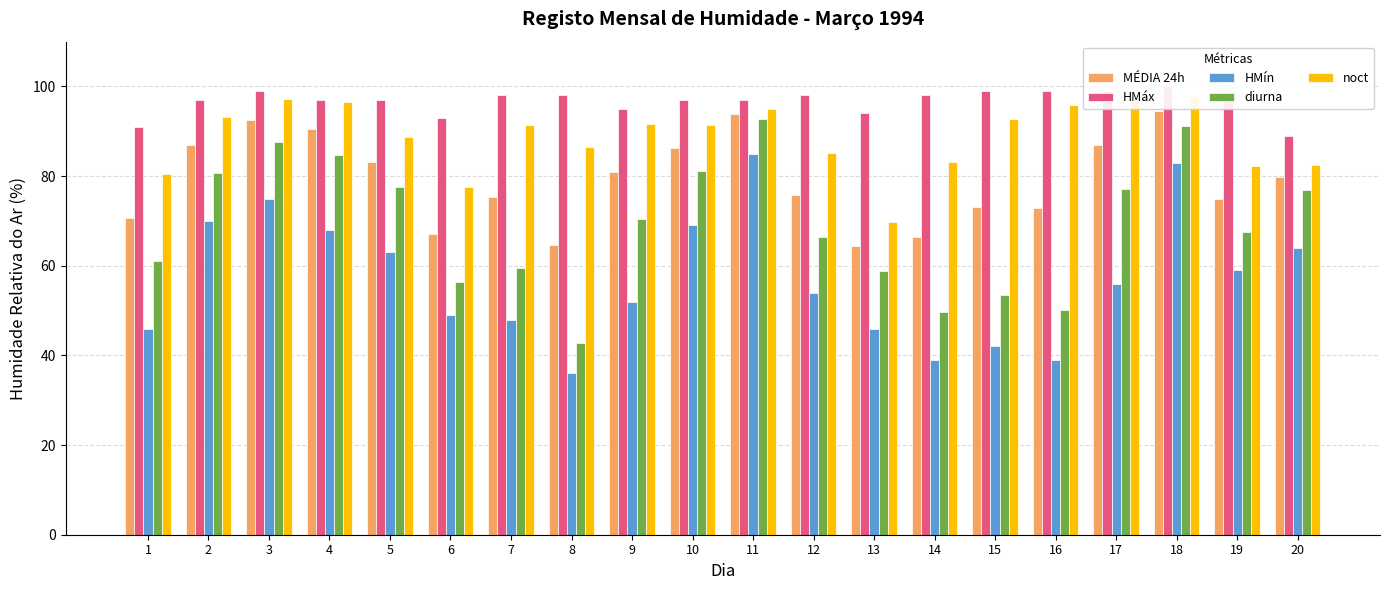

What is the difference between the maximum and minimum values in the HMín series?

49.0